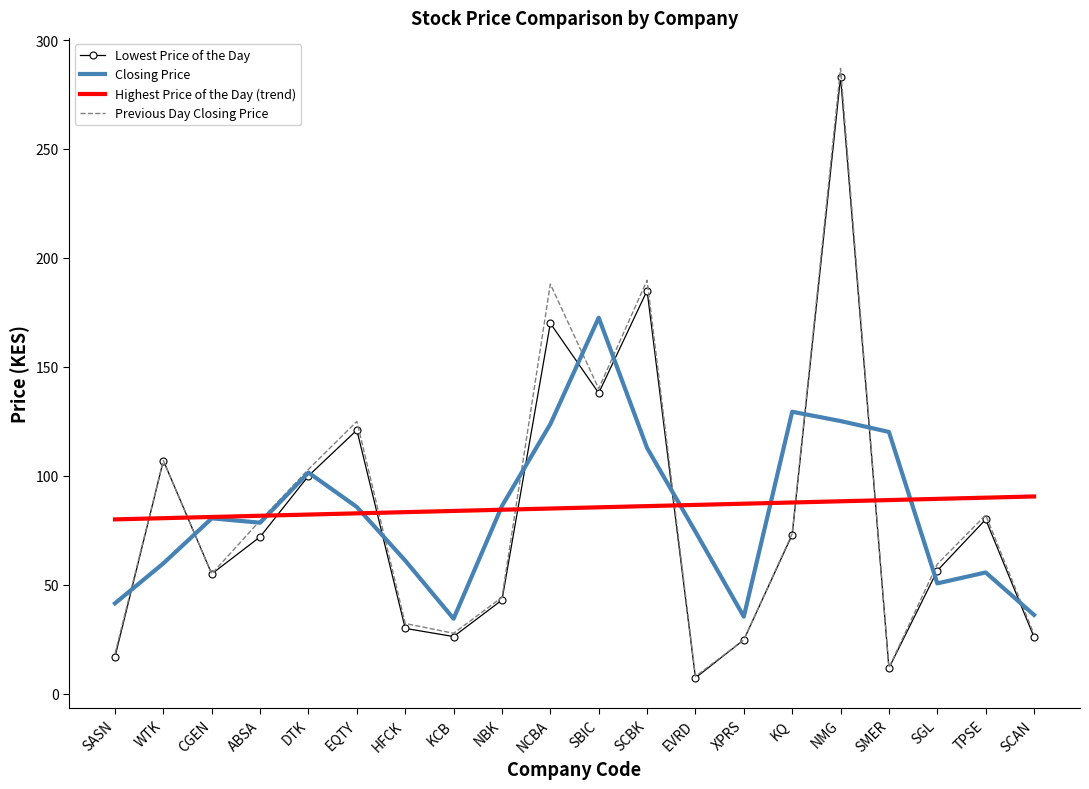

Between ABSA and SMER, which series saw the biggest shift?

Previous Day Closing Price